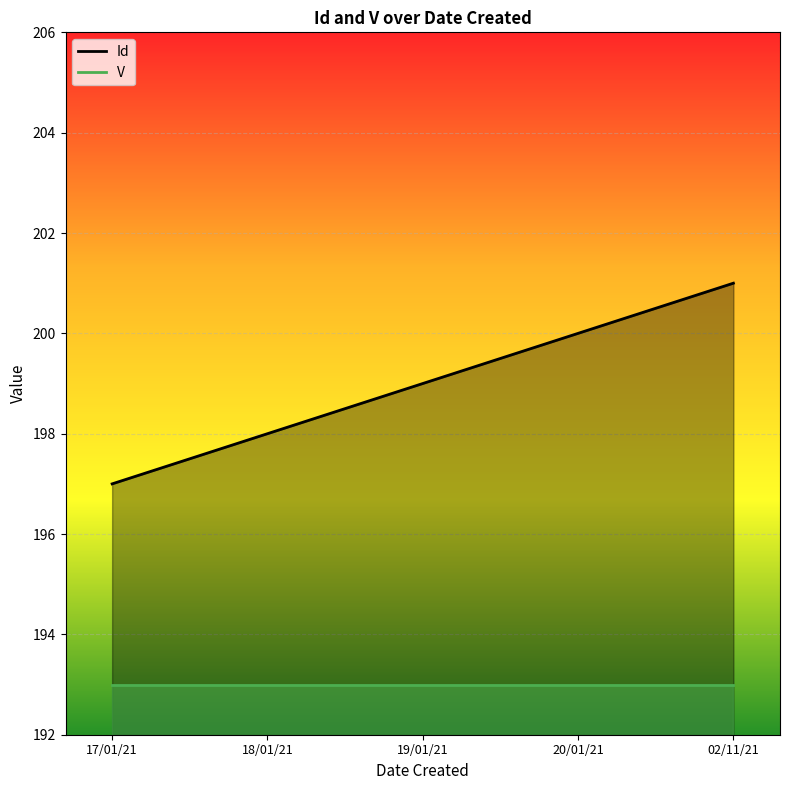

What is the label of the 3rd point from the left?

19/01/21